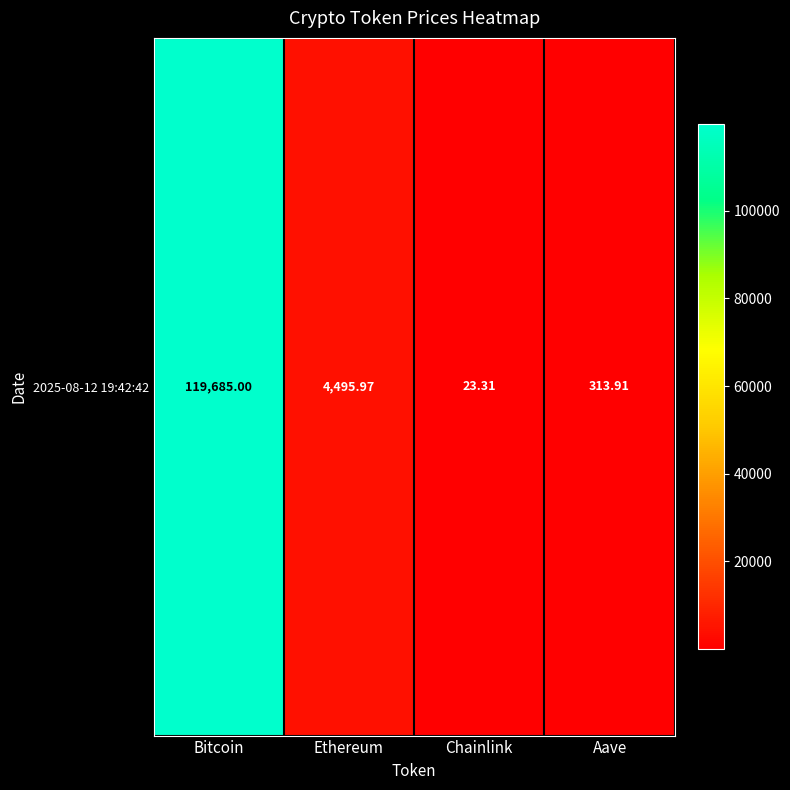

List the labels in order of value, smallest first.

Chainlink, Aave, Ethereum, Bitcoin